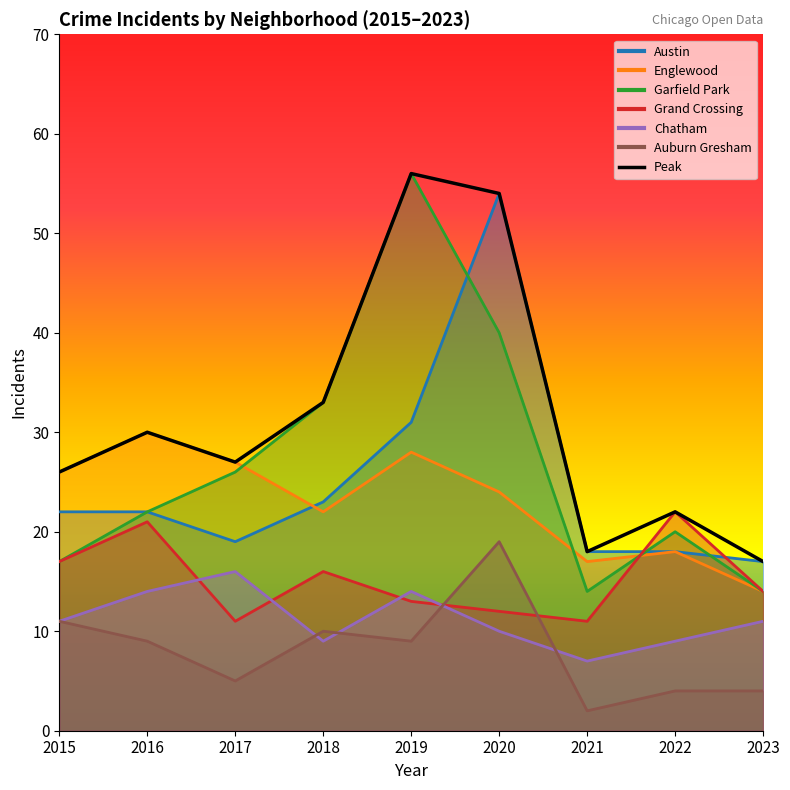

Rank the categories by value from highest to lowest.

2019, 2020, 2018, 2016, 2017, 2015, 2022, 2021, 2023